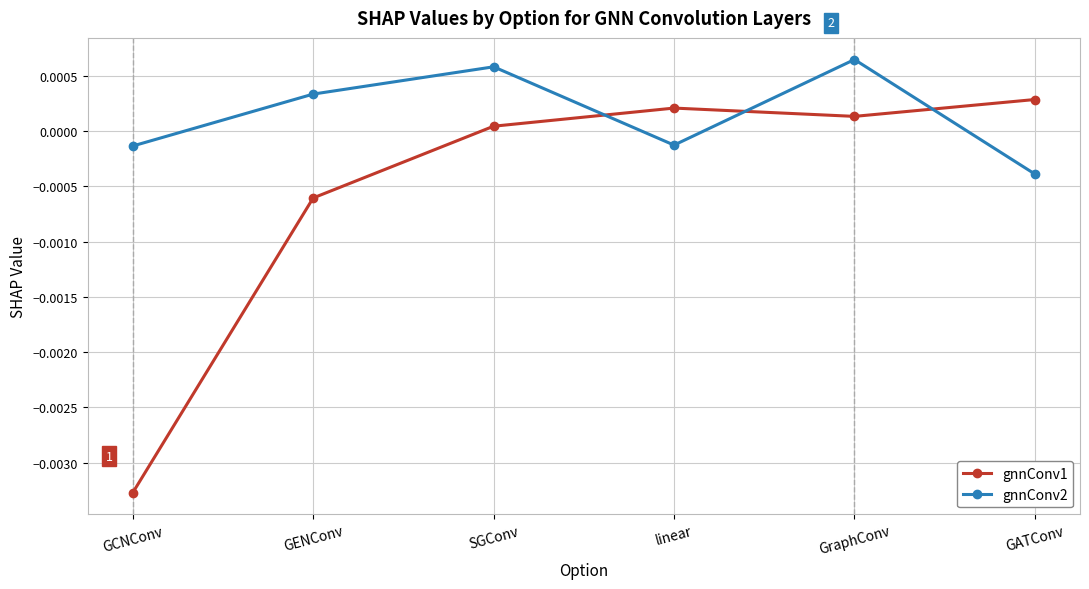

True or false: gnnConv2 has a value of 0.0 at SGConv.

True